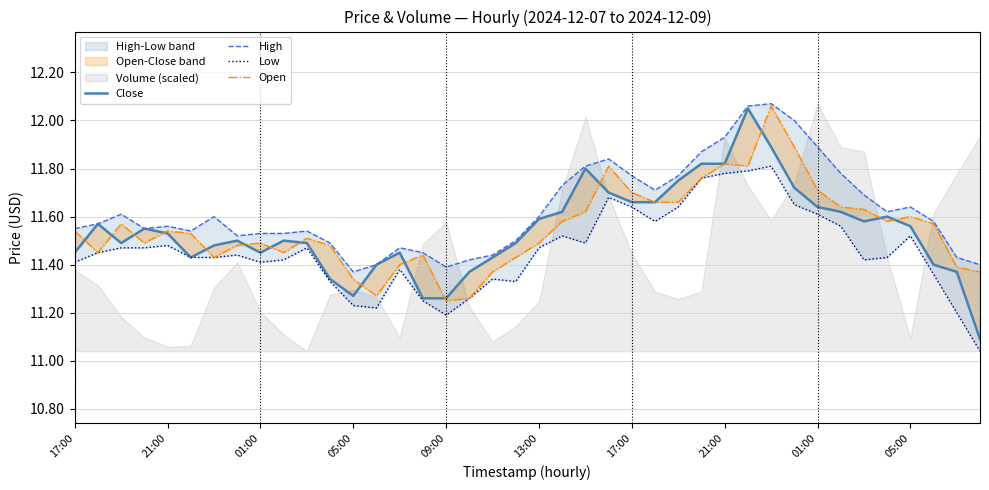

The value of High at 22 is 20.9. True or false?

False